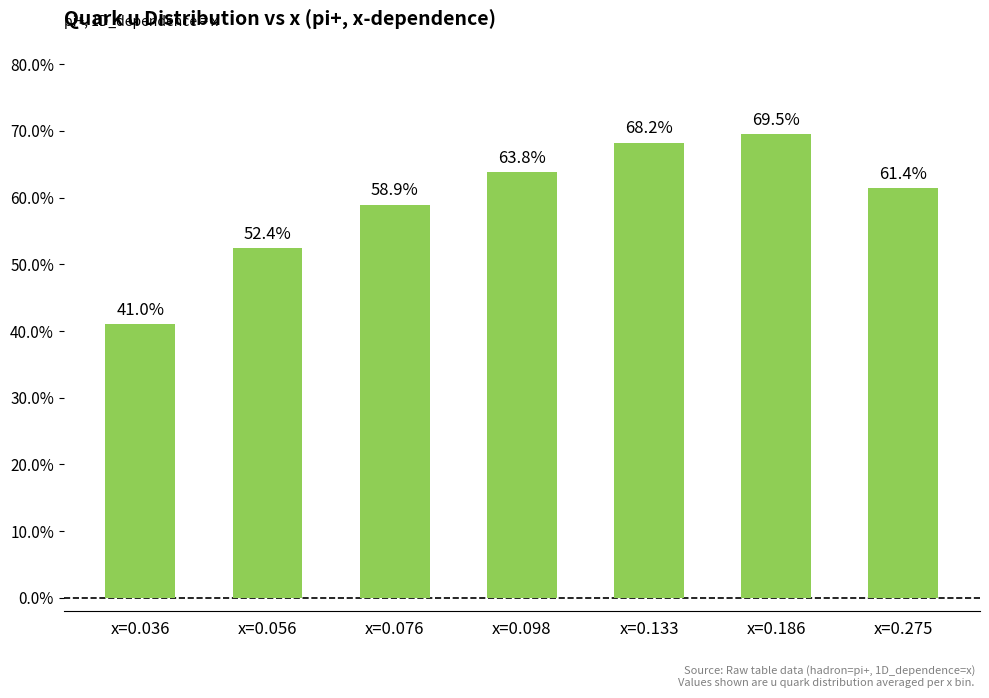

List the labels in order of value, smallest first.

x=0.036, x=0.056, x=0.076, x=0.275, x=0.098, x=0.133, x=0.186